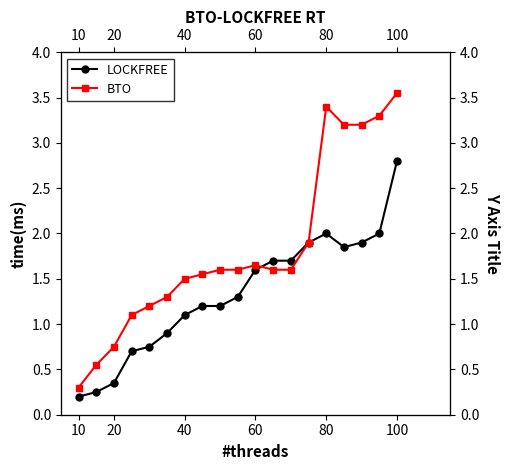

What is the value of the BTO point at the 5th from the left?

1.2